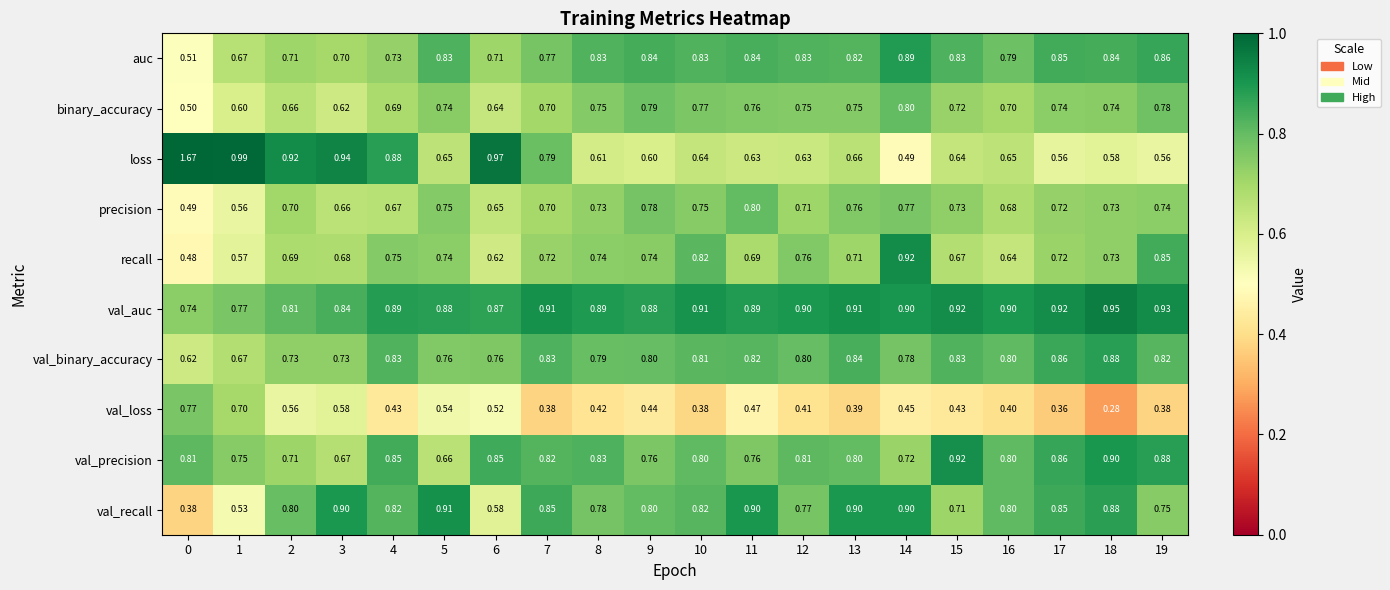

Which series has the largest total across all categories?

val_auc